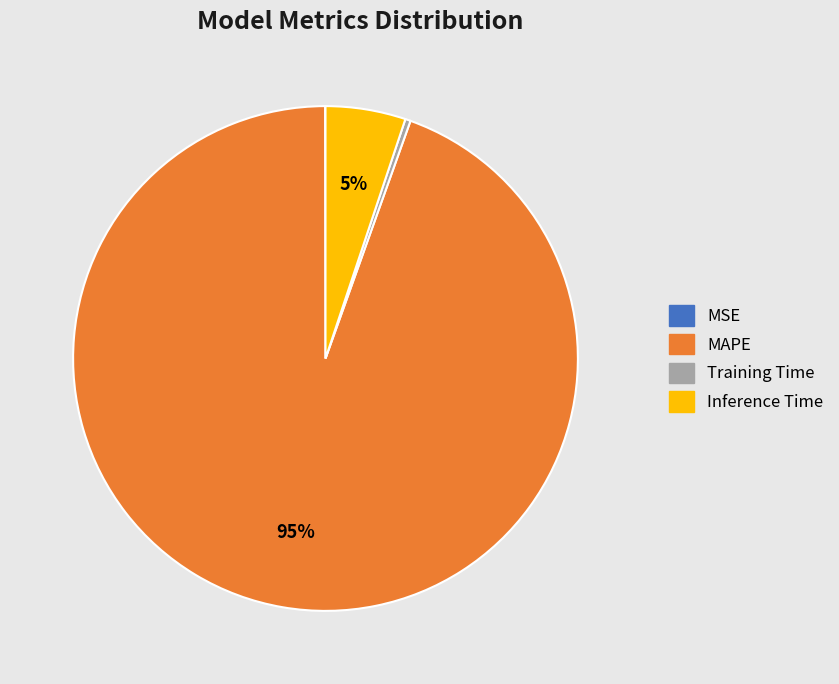

Is it true that Training Time is 9% of the pie?

False